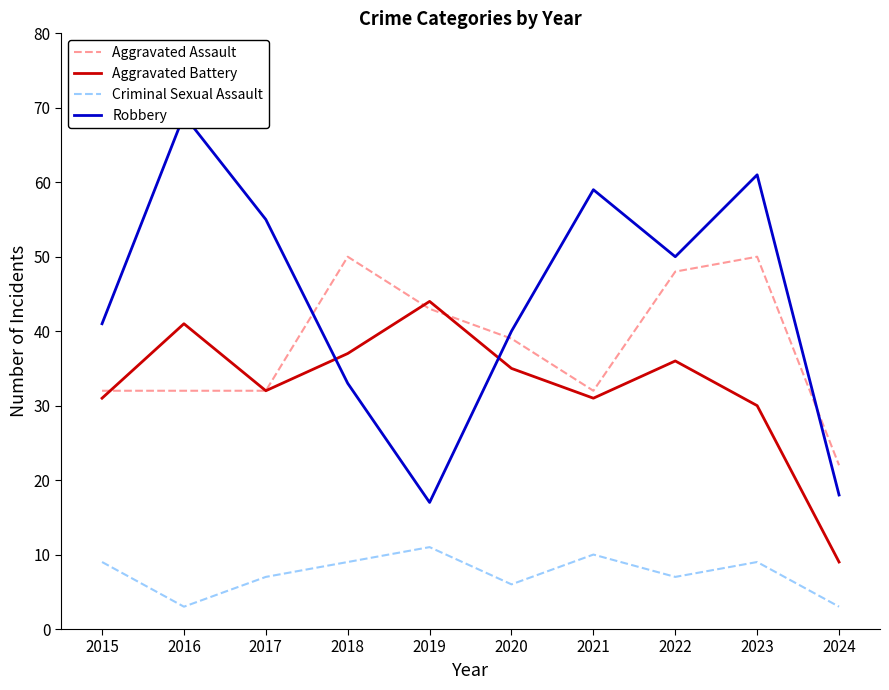

The Aggravated Assault series shows 50 at 2023. True or false?

True